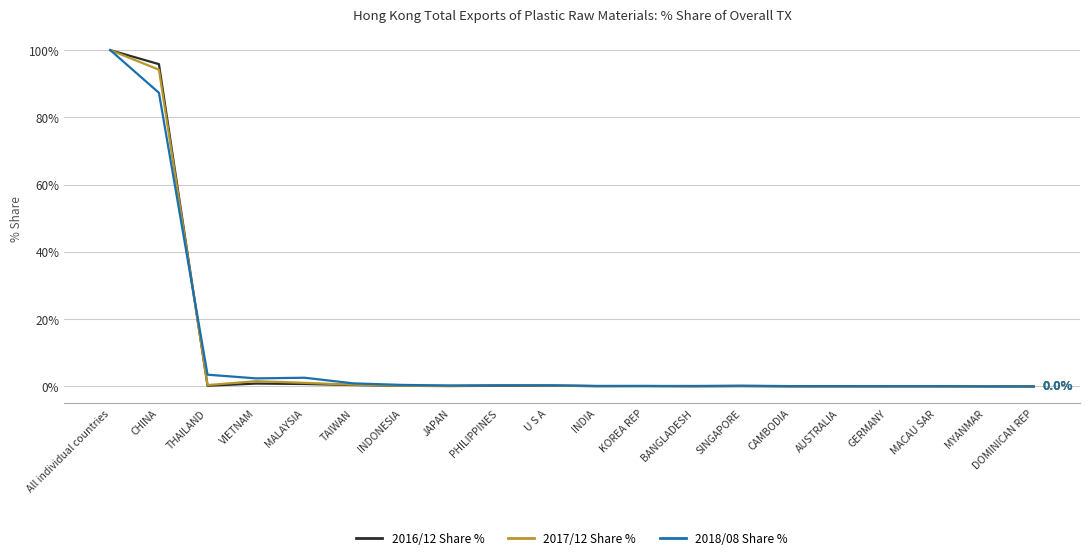

How many lines are shown in the chart?

3